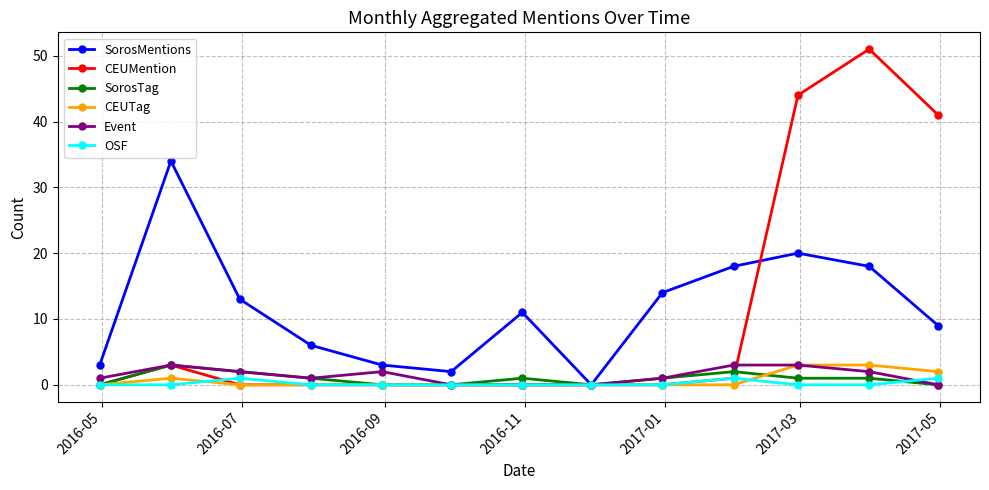

True or false: OSF has more than 0 interior local peaks.

True